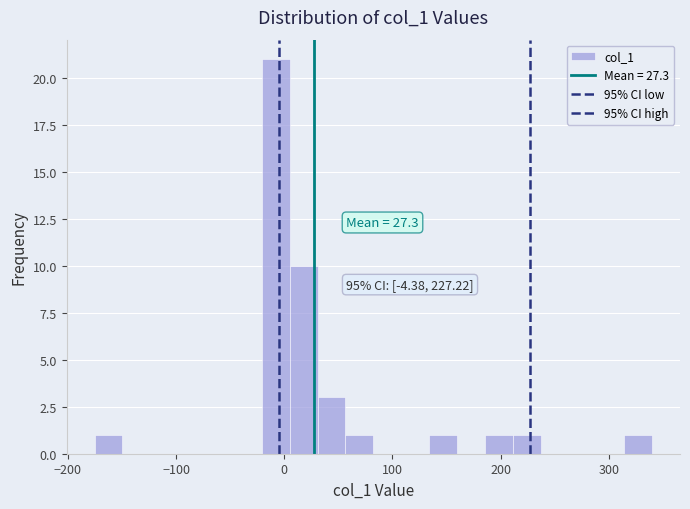

Read against the x-axis, roughly where is the centre of the tallest bar?

-10